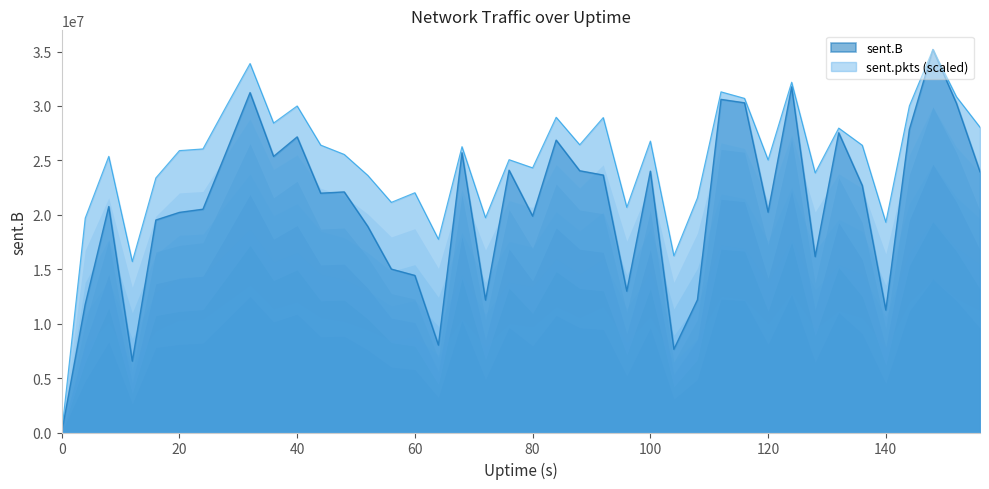

Reading right to left, transcribe all the data shown in this chart.

sent.B: 23951140.0	30242097.0	35189514.0	27848757.0	11252687.0	22688564.0	27537370.0	16162205.0	31752907.0	20244557.0	30290172.0	30604281.0	12194075.0	7649377.0	24010965.0	12987715.0	23650629.0	24048956.0	26863035.0	19883559.0	24098235.0	12172123.0	25700317.0	8030674.0	14429034.0	15015237.0	18934549.0	22104710.0	21986206.0	27158964.0	25366276.0	31228628.0	25830395.0	20514848.0	20221914.0	19521020.0	6555904.0	20761658.0	11778197.0	0.0
sent.pkts: 28046685.8	30843955.1	35189514.0	30007222.2	19315511.6	26390466.5	27969911.1	23851338.2	32184174.2	25044127.7	30699307.1	31300152.5	21559224.2	16233397.0	26775452.6	20690780.0	28936827.2	26436086.2	28962975.1	24315880.7	25067493.9	19729983.6	26262508.7	17753869.8	22030999.1	21144752.1	23622683.1	25548726.5	26406600.3	30002215.1	28431671.9	33902147.0	30011672.9	26054994.5	25899776.1	23391802.7	15708213.6	25373480.0	19698272.3	0.0